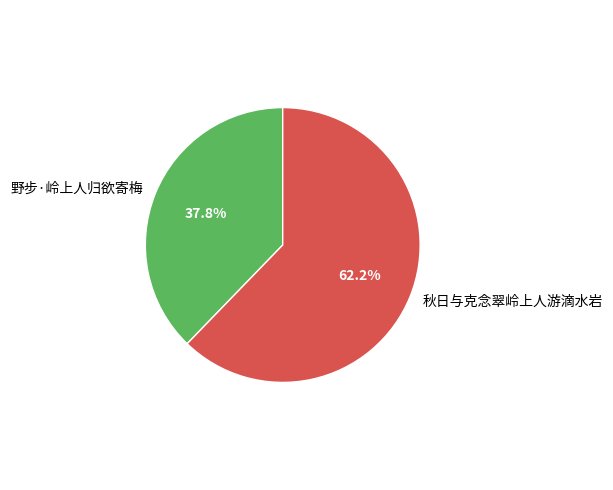

Does any single category account for the majority?

Yes